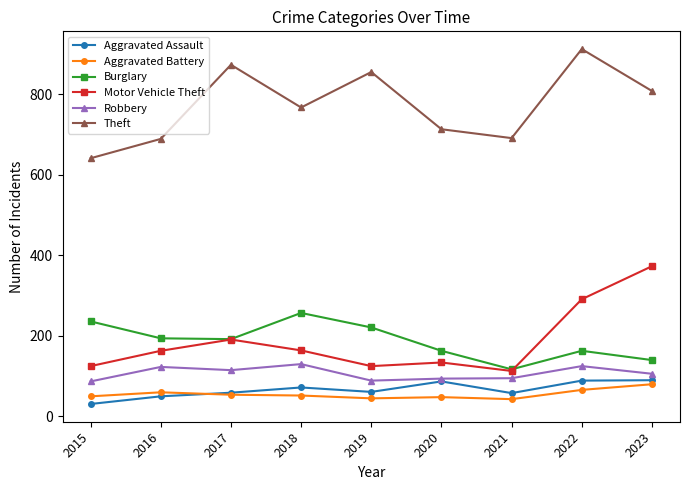

True or false: Burglary has a value of 66 at 2020.

False